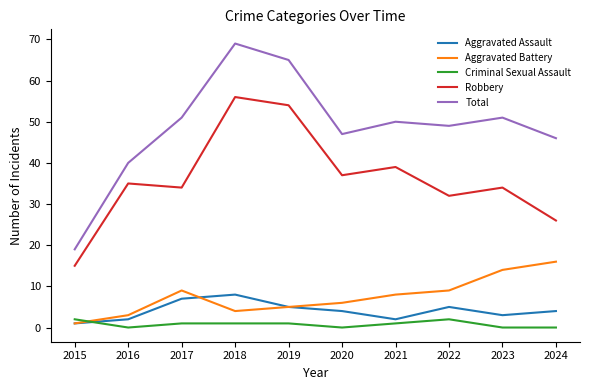

What is the difference between the maximum and second lowest values in the Criminal Sexual Assault series?

2